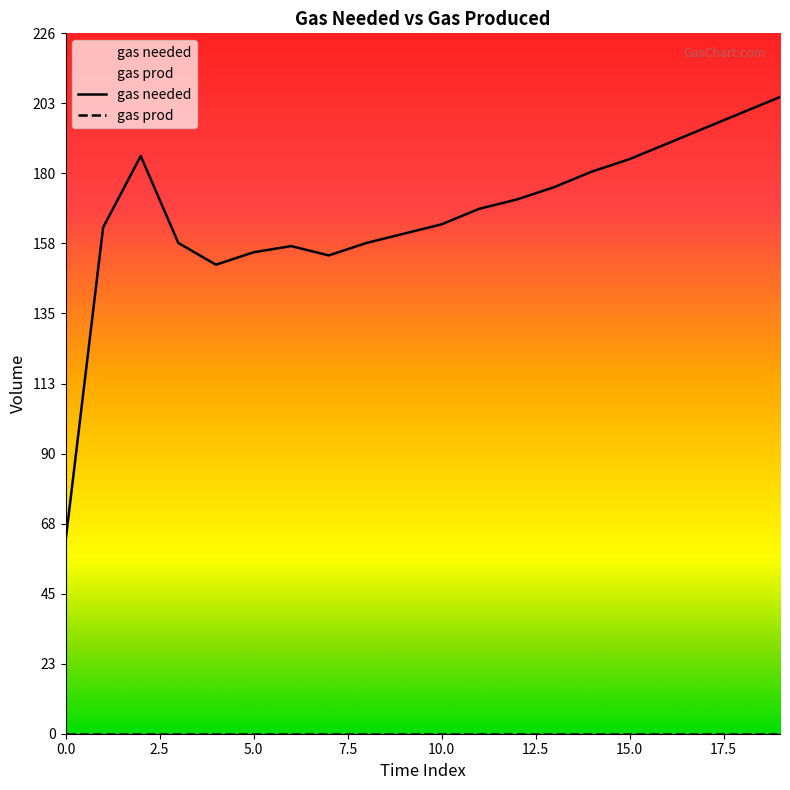

Reading left to right, list all the values displayed in this chart.

0=62	1=163	2=186	3=158	4=151	5=155	6=157	7=154	8=158	9=161	10=164	11=169	12=172	13=176	14=181	15=185	16=190	17=195	18=200	19=205